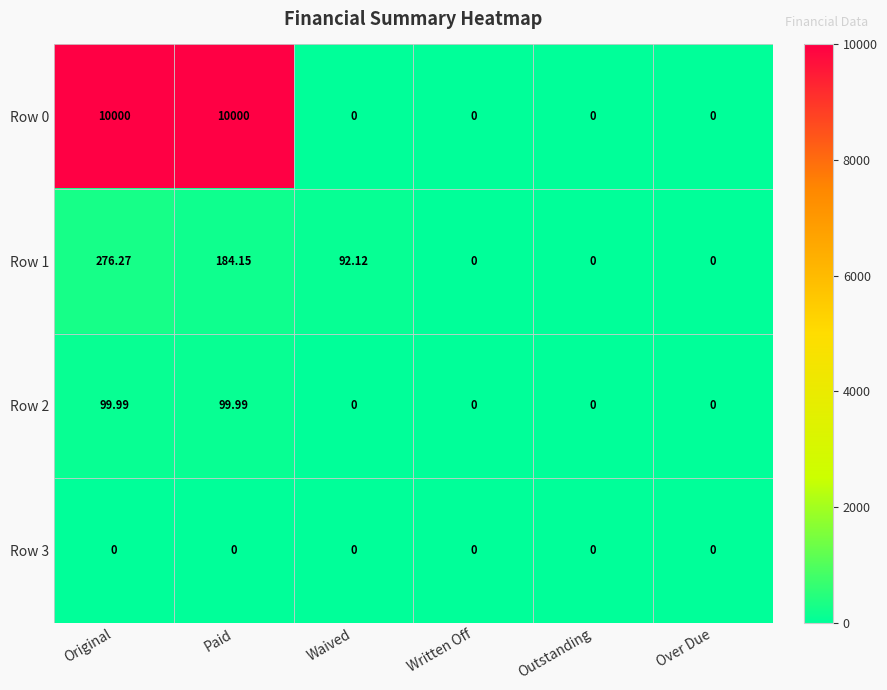

Where does the Row 1 series first go above 92?

Original